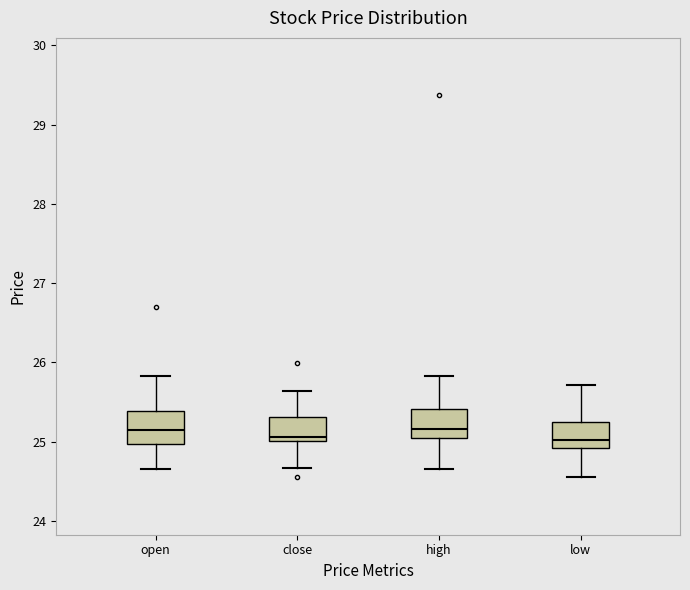

Reading left to right, read every box against the y-axis: the position of its median line, the range the box covers, and the ends of its whiskers. The values are not printed on the chart, so give them approximately, as read against the axis.

open: median 25.1, box 25.0 to 25.4, whiskers 24.7 to 25.8
close: median 25.1, box 25.0 to 25.3, whiskers 24.7 to 25.6
high: median 25.2, box 25.0 to 25.4, whiskers 24.7 to 25.8
low: median 25.0, box 24.9 to 25.2, whiskers 24.6 to 25.7